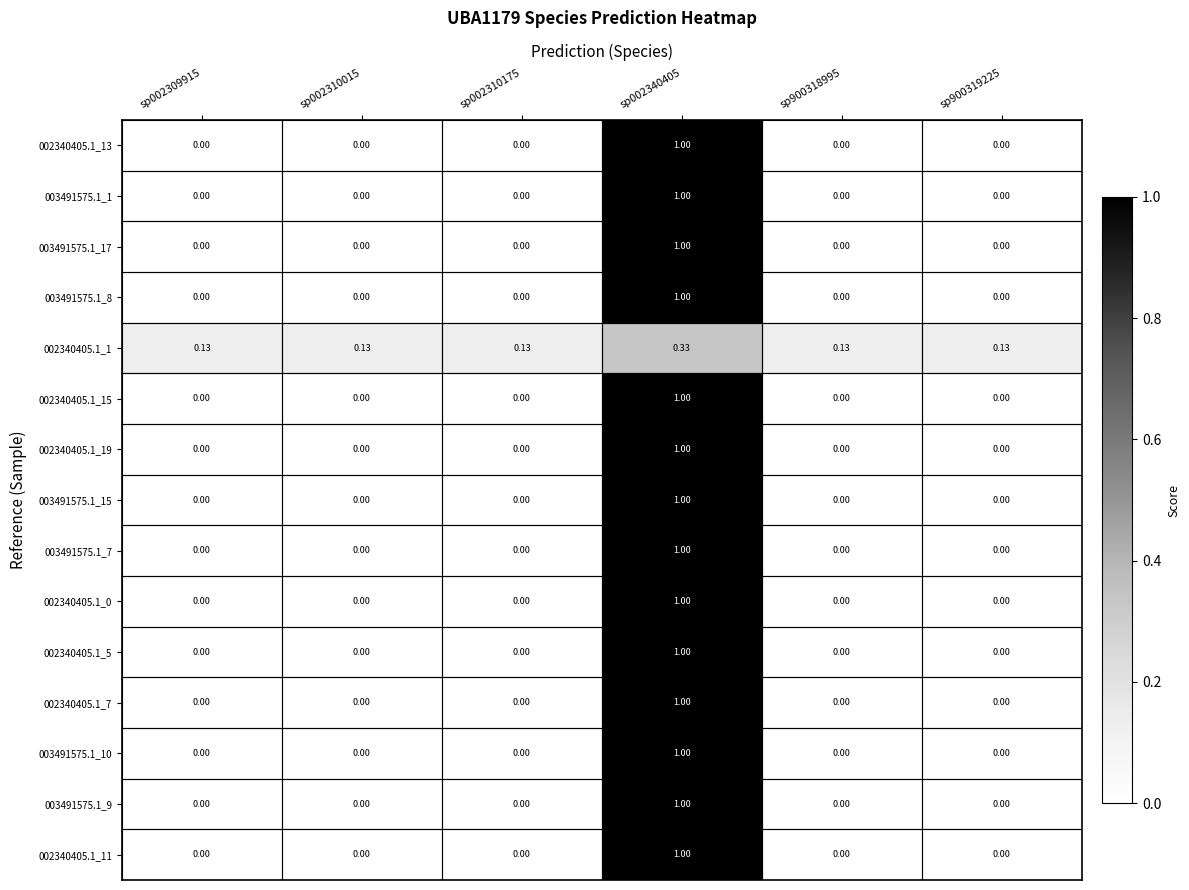

Is the value of 003491575.1_15 at sp002309915 greater than the value of 002340405.1_1 at sp002340405?

No